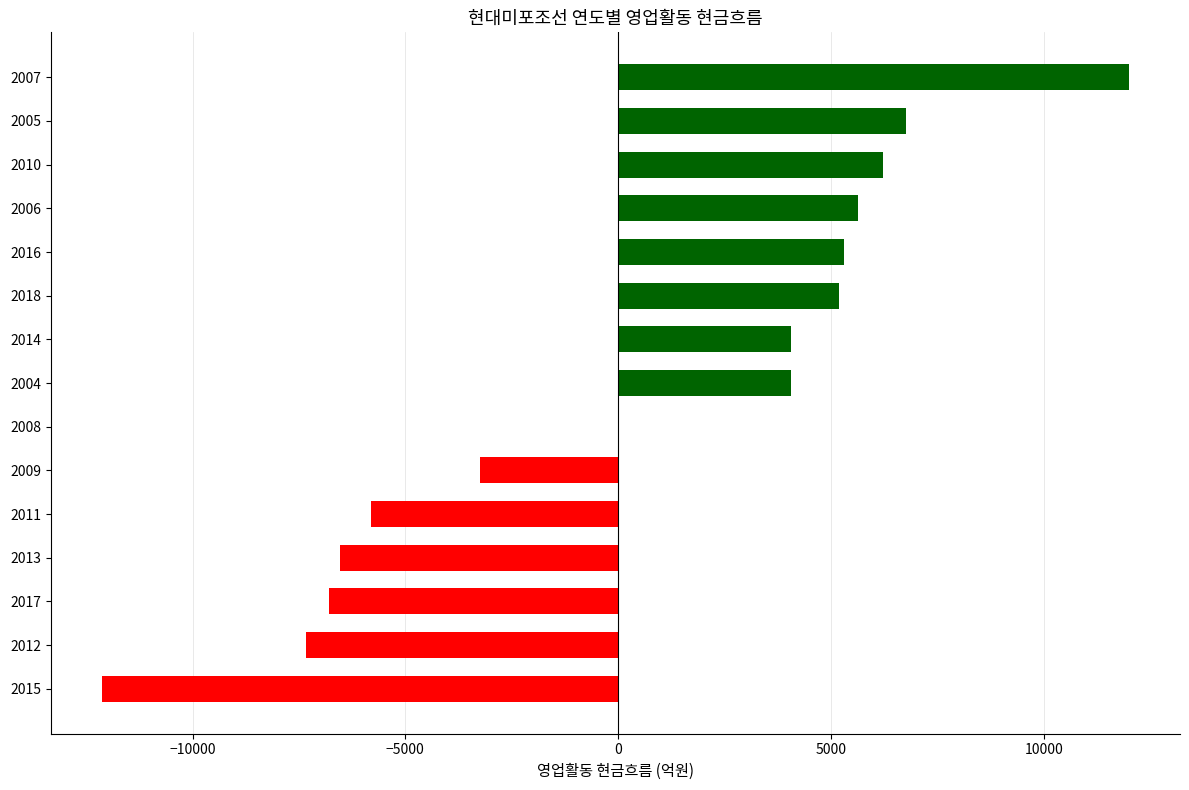

Which has a higher value, 2005 or 2007?

2007